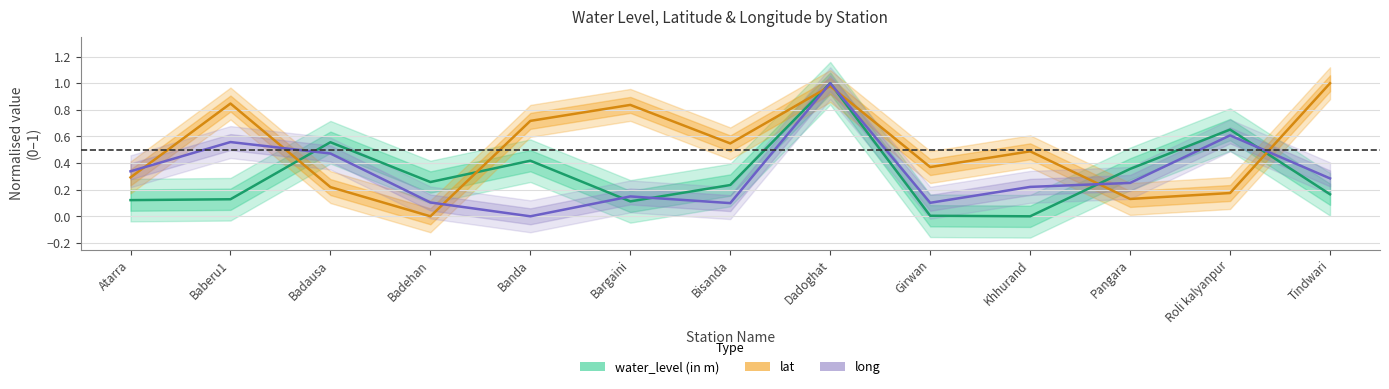

How many categories are shown in the chart?

13